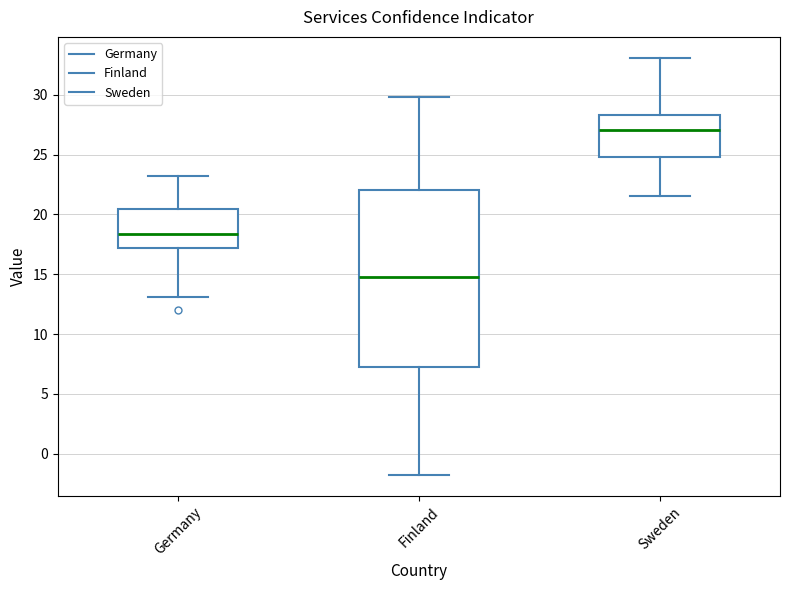

Reading left to right, transcribe this box plot: for each box, give where its median line is, the range the box spans, and where its two whiskers end, as read against the y-axis. The values are not printed on the chart, so give them approximately, as read against the axis.

Germany: median 18.5, box 17.0 to 20.5, whiskers 13.0 to 23.0
Finland: median 15.0, box 7.0 to 22.0, whiskers -2.0 to 30.0
Sweden: median 27.0, box 25.0 to 28.5, whiskers 21.5 to 33.0